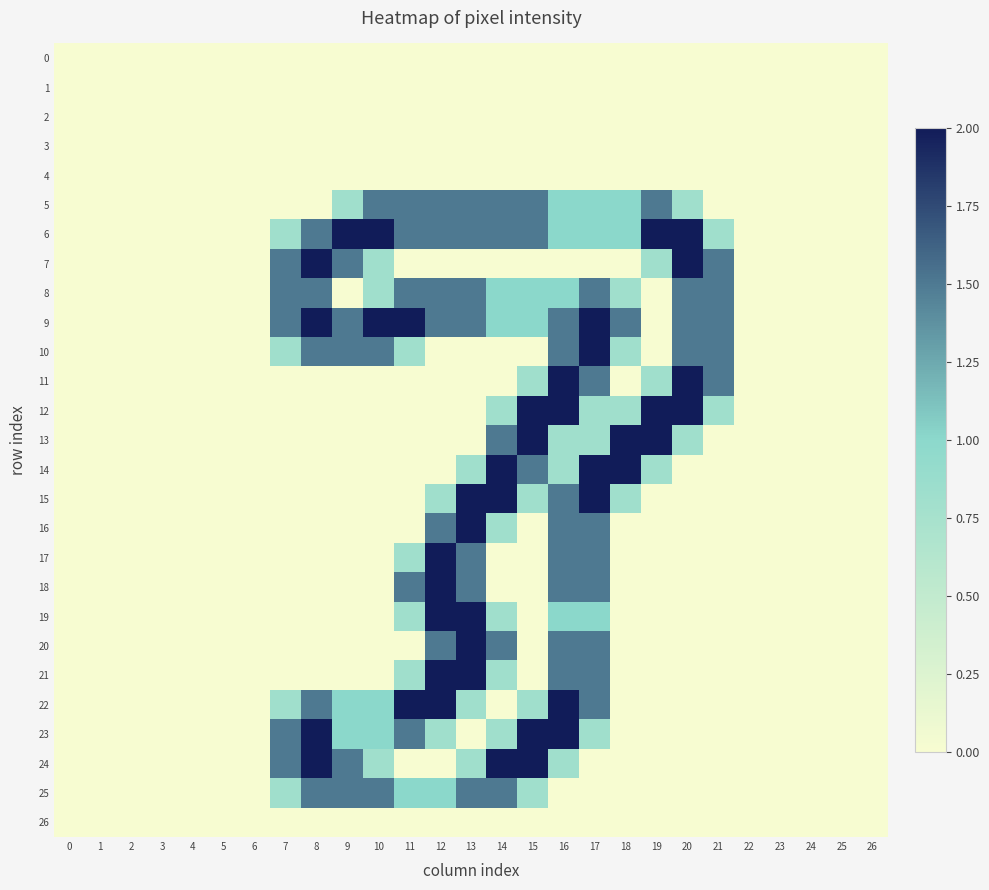

At how many categories does at least one series exceed 1?

15